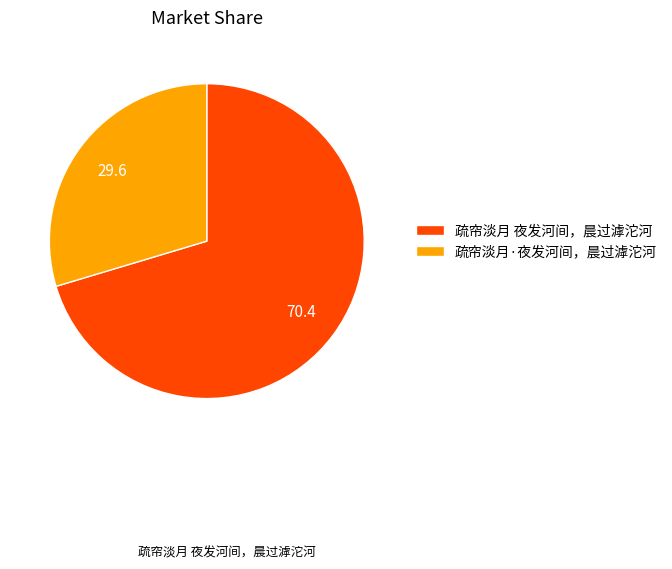

Which slice is the largest?

疏帘淡月 夜发河间，晨过滹沱河